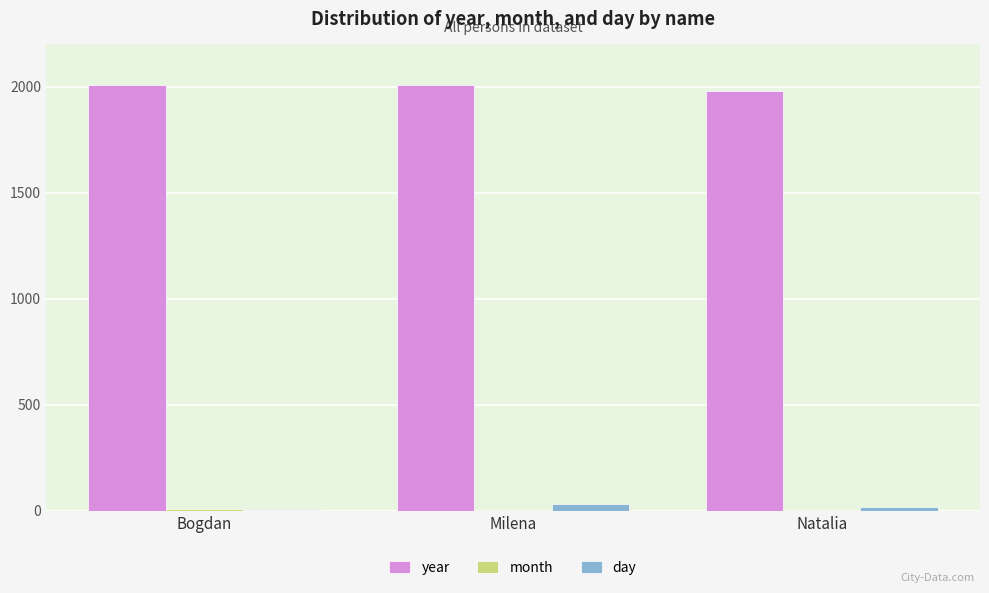

At which label is year closest to 1995?

Bogdan